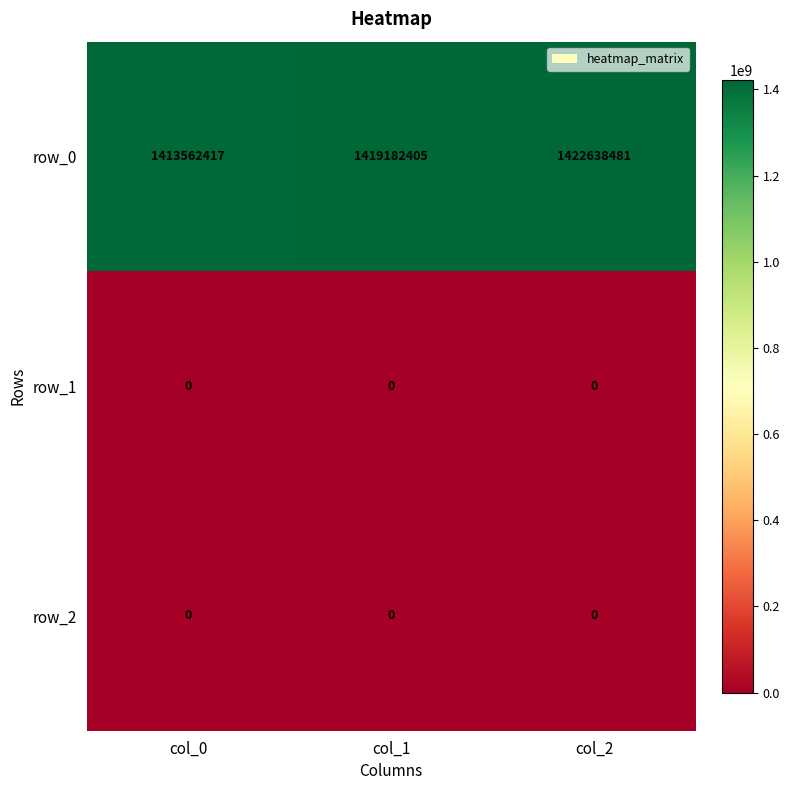

Which series has the largest range (max minus min)?

row_0